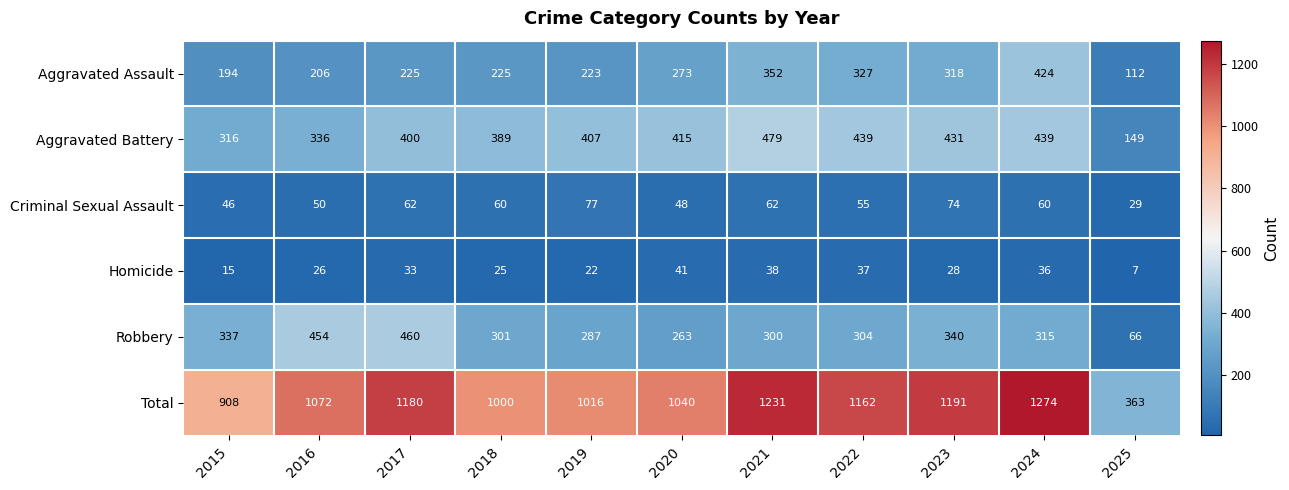

Which series changed the most between 2015 and 2021?

Total